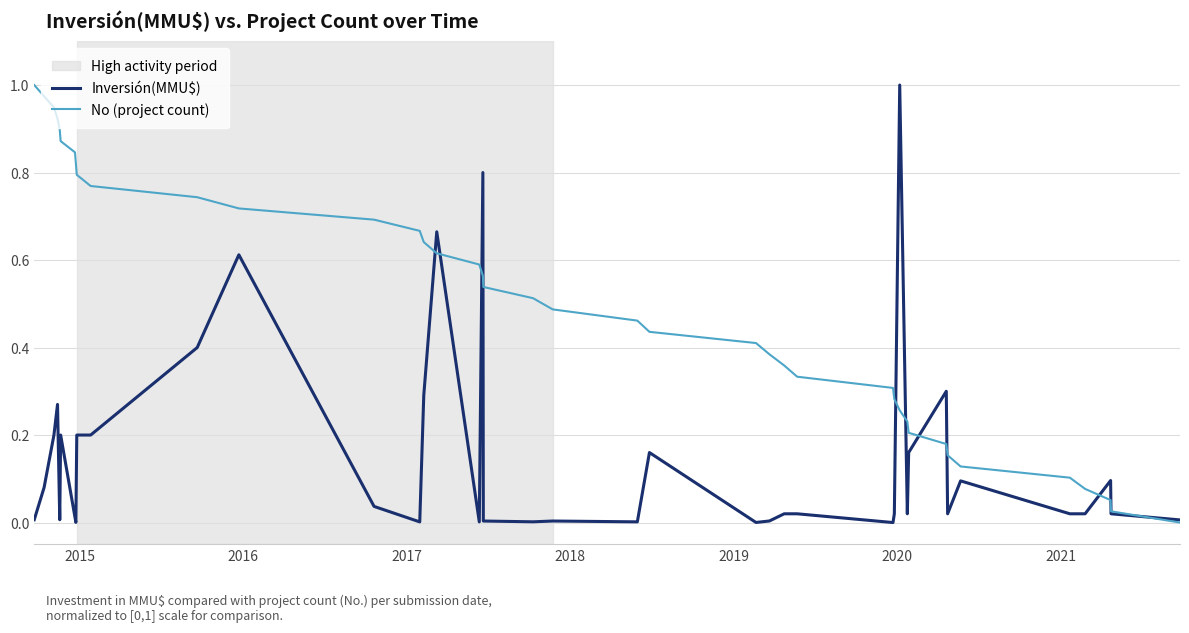

Which series has the largest total across all categories?

No (project count)